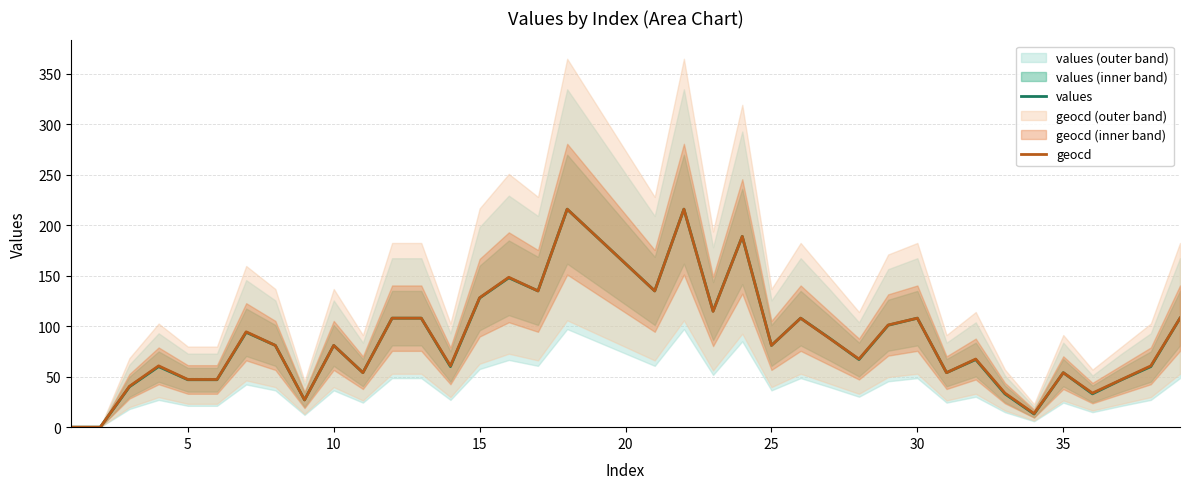

How many intersections are there between geocd and values?

1